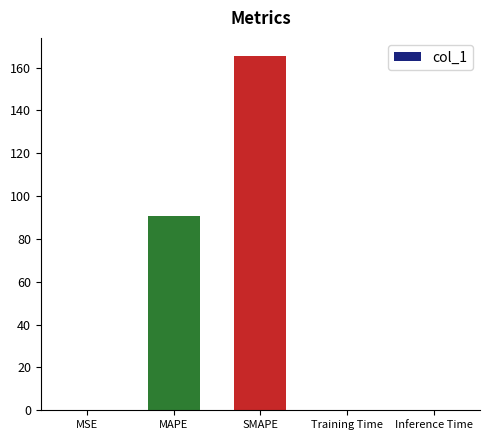

What is the approximate value at SMAPE?

165.6